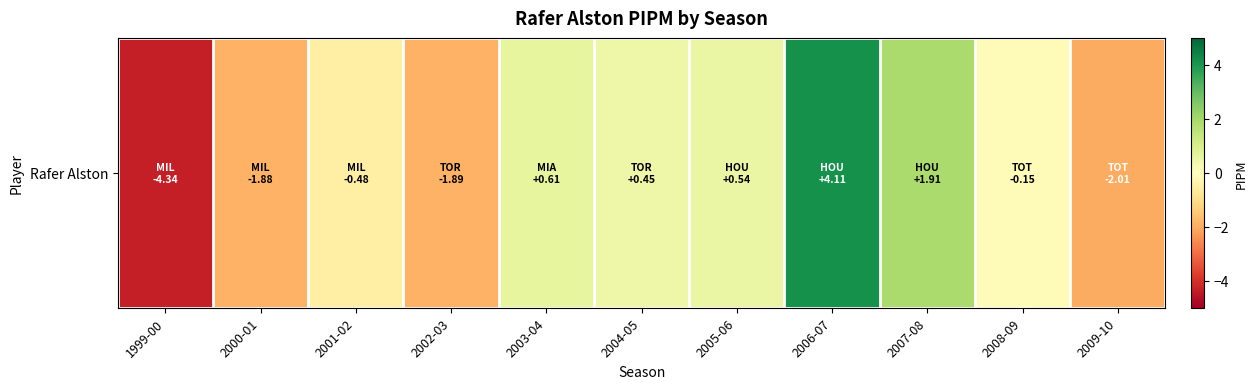

How many positive values are there?

5